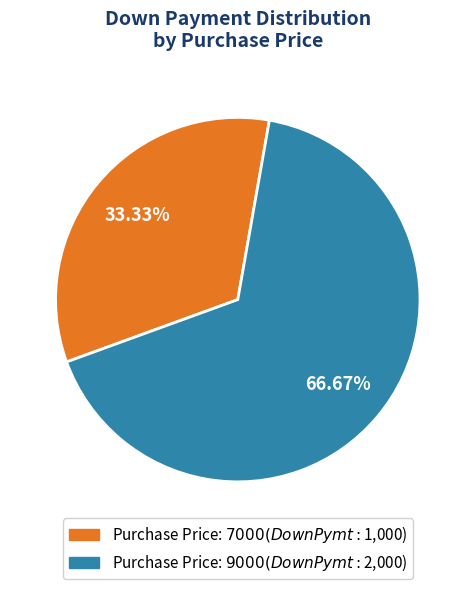

Count the number of slices in the pie.

2